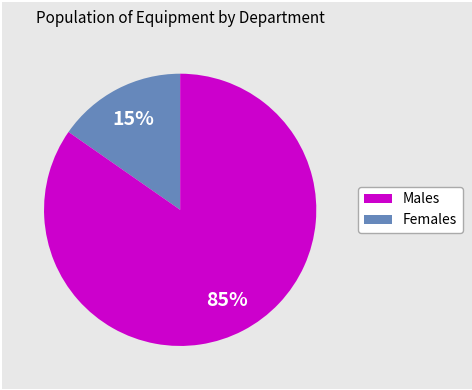

How many slices are in this pie chart?

2